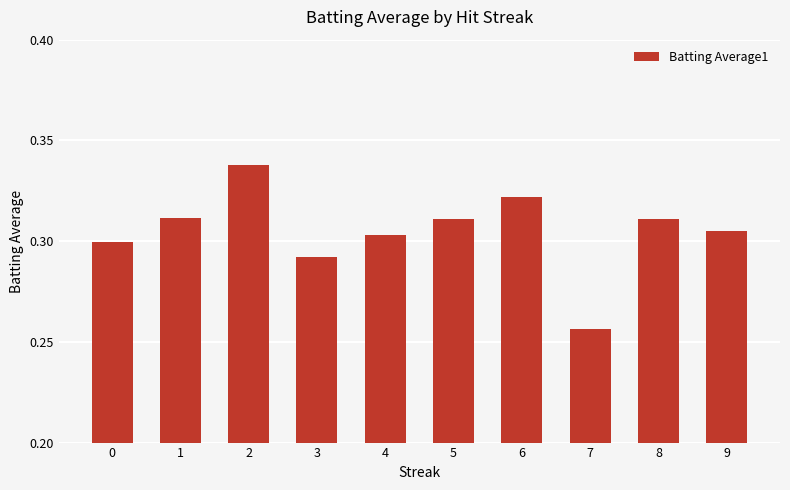

Is it true that the value at 3 is 0.3?

True